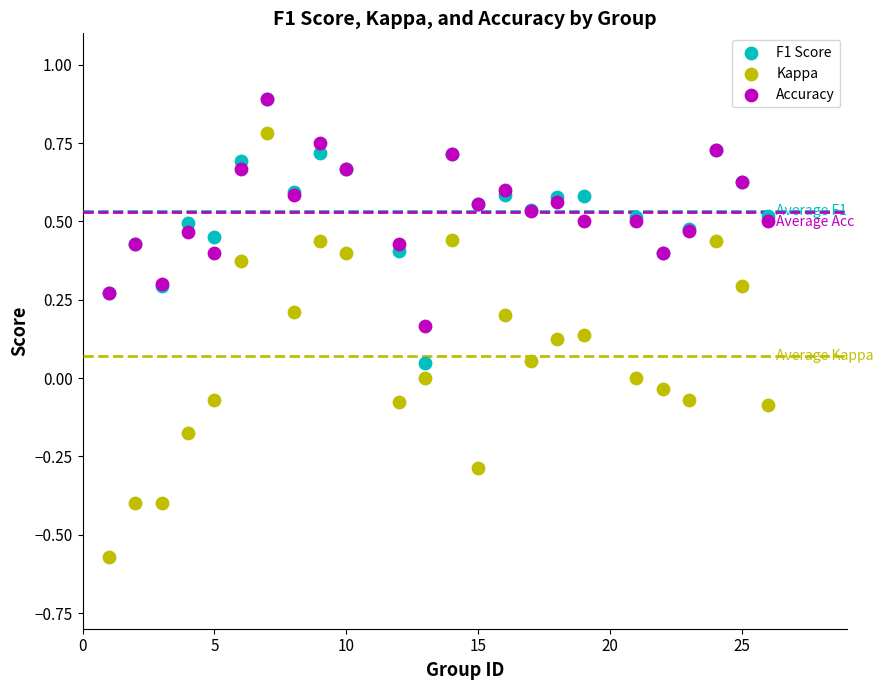

What are all the series names shown in the legend?

F1 Score, Kappa, Accuracy